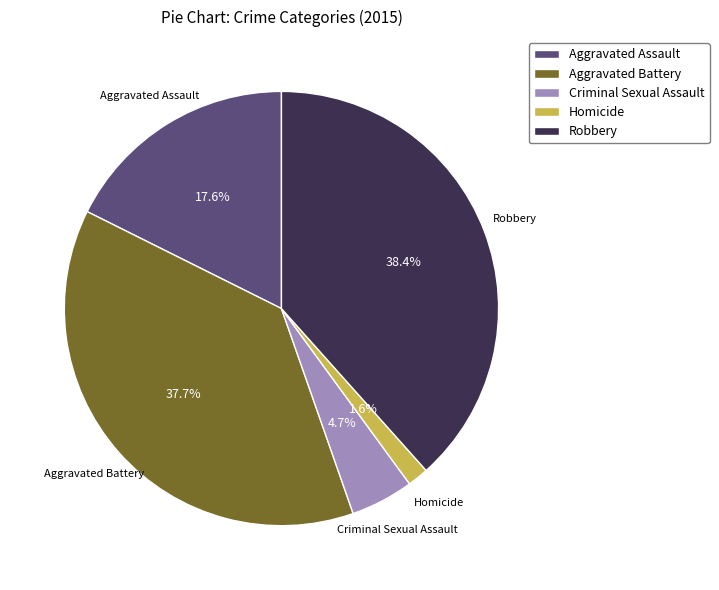

To the nearest percent, what is the difference between the Aggravated Assault and Robbery slice percentages?

21%